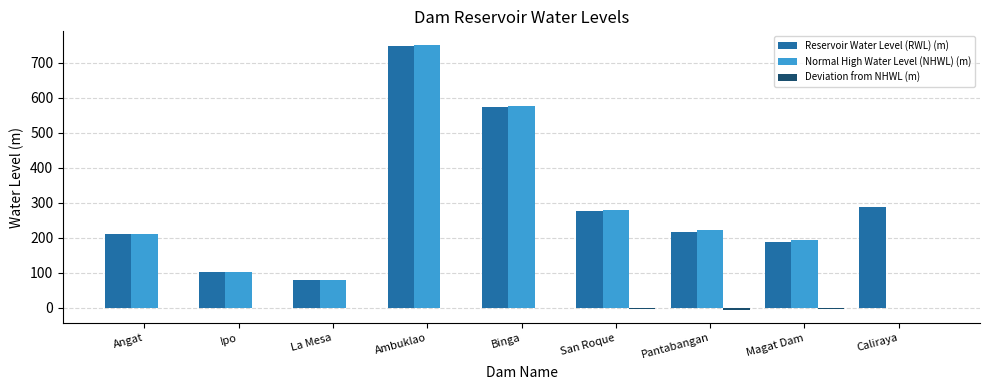

Is it true that Reservoir Water Level (RWL) (m) equals 300.1 at Magat Dam?

False